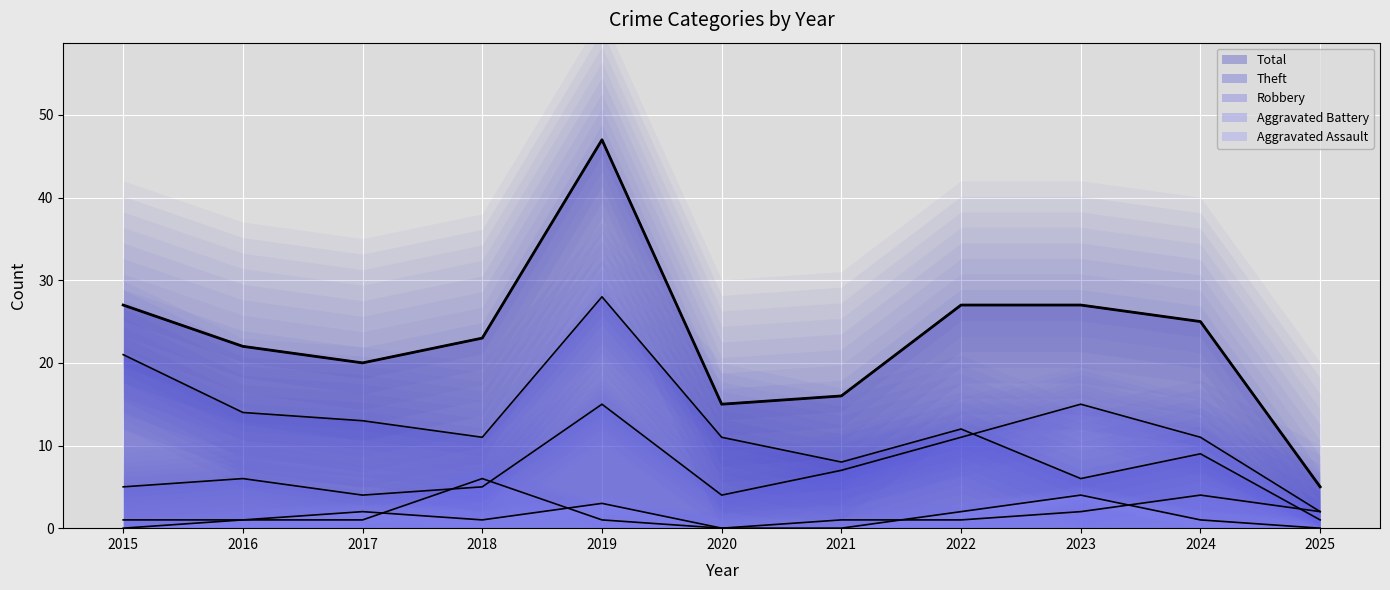

Reading left to right, transcribe all the data shown in this chart.

Aggravated Assault: 0	1	2	1	3	0	0	2	4	1	0
Aggravated Battery: 1	1	1	6	1	0	1	1	2	4	2
Robbery: 5	6	4	5	15	4	7	11	15	11	2
Theft: 21	14	13	11	28	11	8	12	6	9	1
Total: 27	22	20	23	47	15	16	27	27	25	5